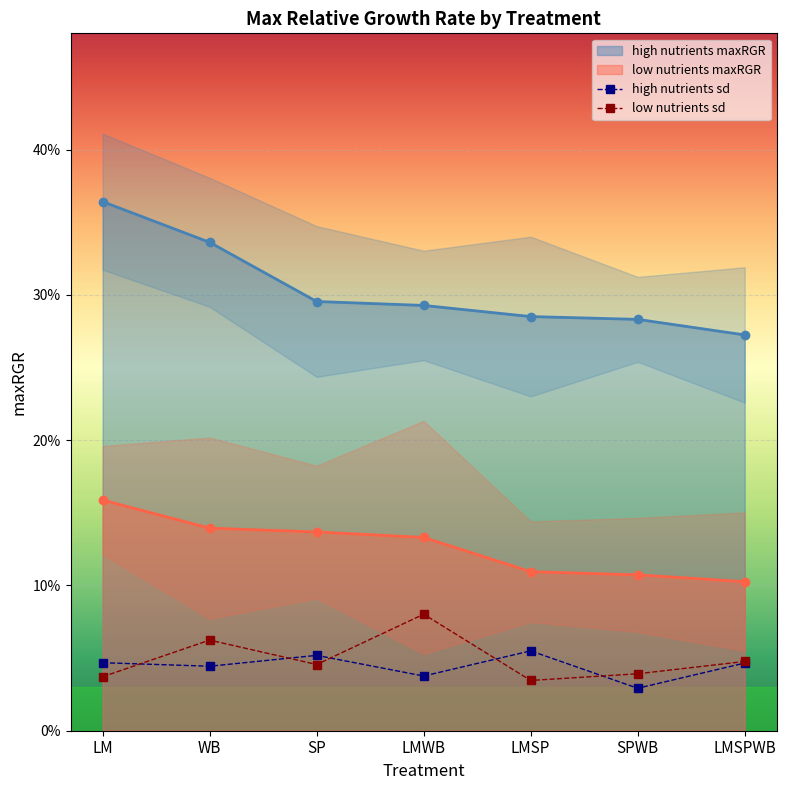

What is the difference between the highest and lowest values at SPWB?

0.3